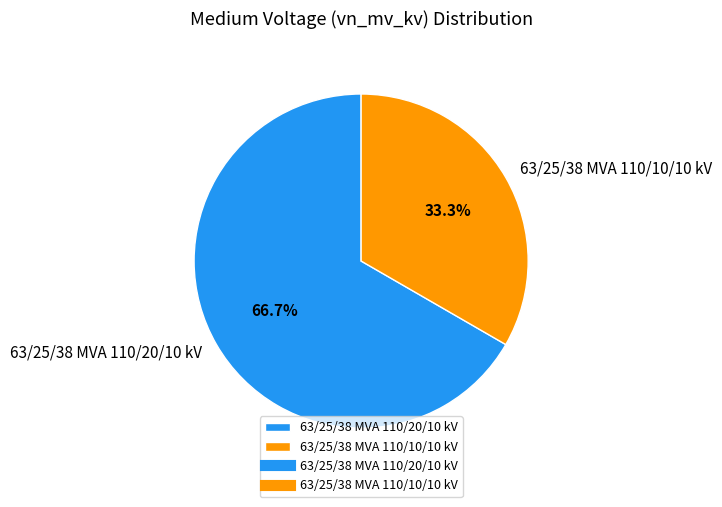

What is the ratio of the value at 63/25/38 MVA 110/20/10 kV to the value at 63/25/38 MVA 110/10/10 kV?

2.0